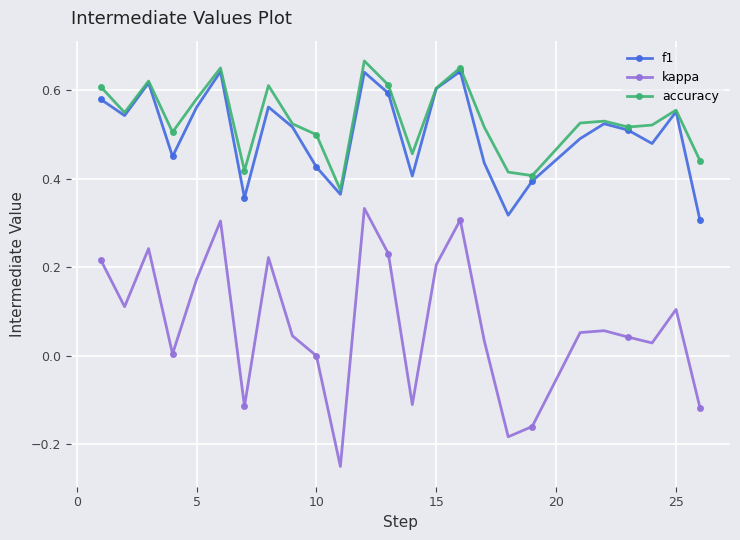

True or false: kappa and f1 intersect in this chart.

False